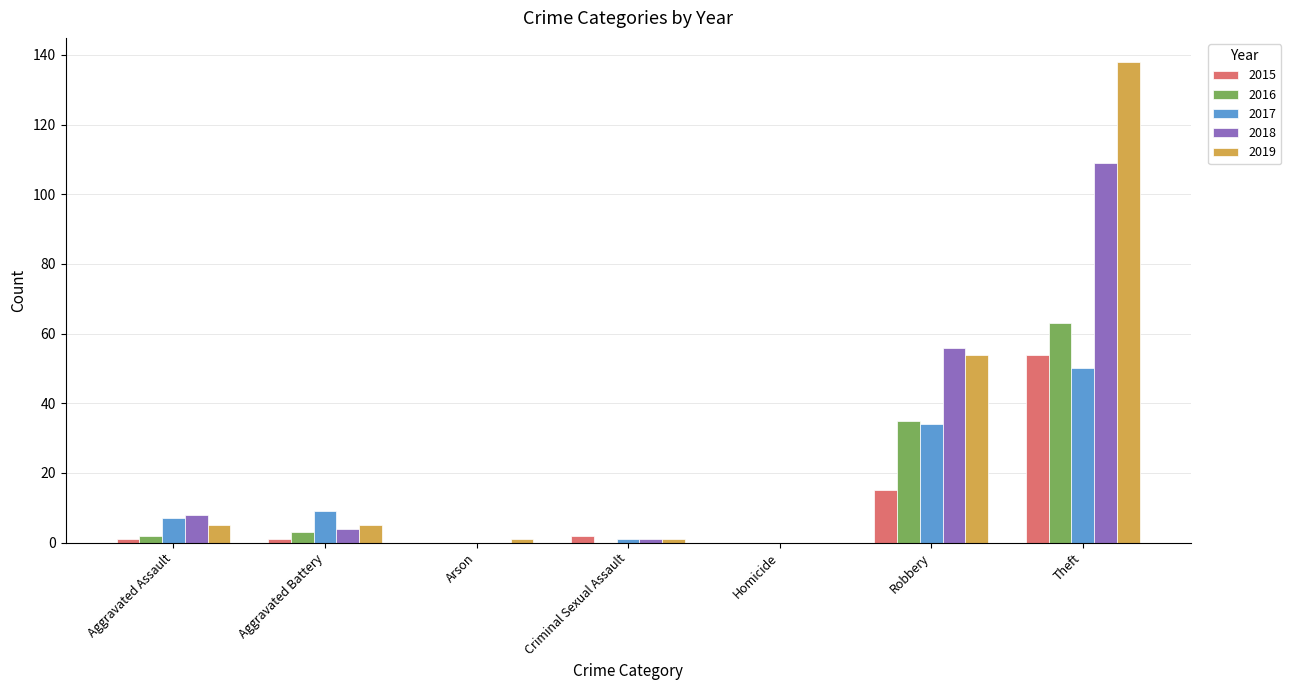

How many categories are shown in the chart?

7